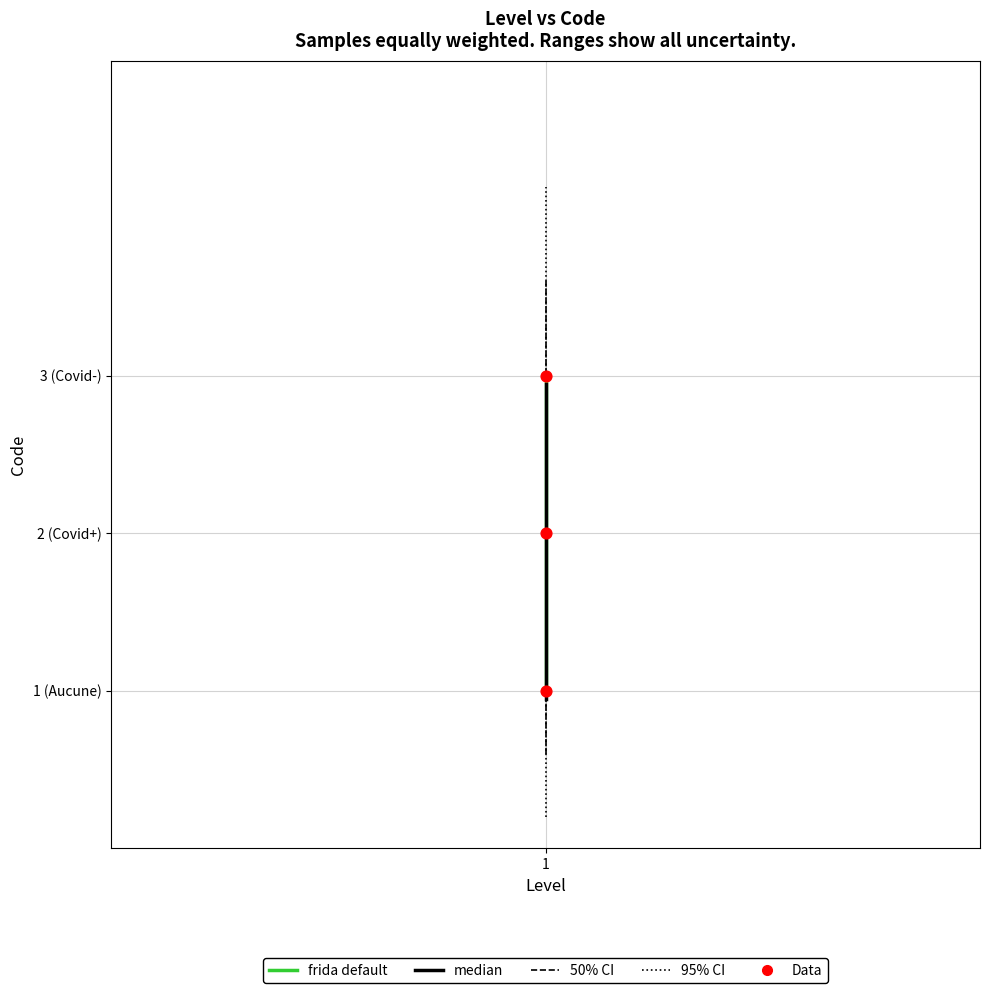

Which series reaches the minimum Y coordinate?

median